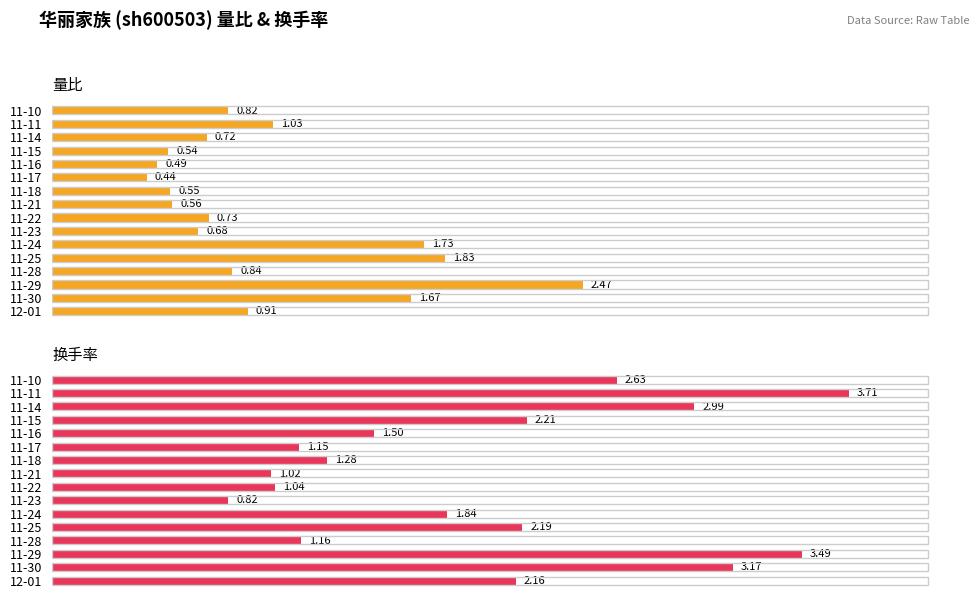

Are the bars horizontal?

Yes